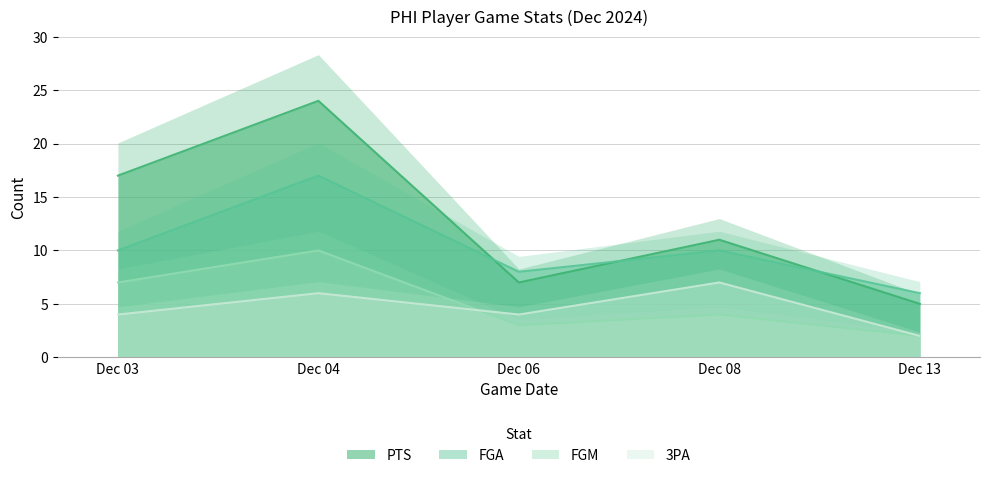

Reading left to right, transcribe all the data shown in this chart.

PTS: Dec 03=17	Dec 04=24	Dec 06=7	Dec 08=11	Dec 13=5
FGM: Dec 03=7	Dec 04=10	Dec 06=3	Dec 08=4	Dec 13=2
FGA: Dec 03=10	Dec 04=17	Dec 06=8	Dec 08=10	Dec 13=6
3PA: Dec 03=4	Dec 04=6	Dec 06=4	Dec 08=7	Dec 13=2